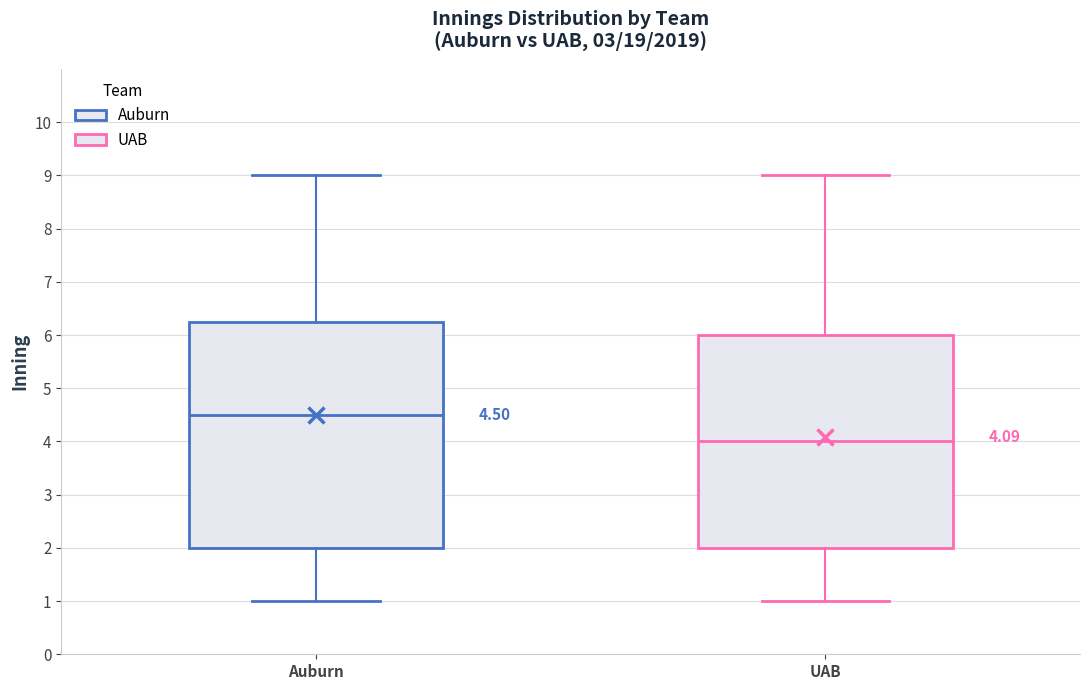

Which box's median line is the highest?

Auburn